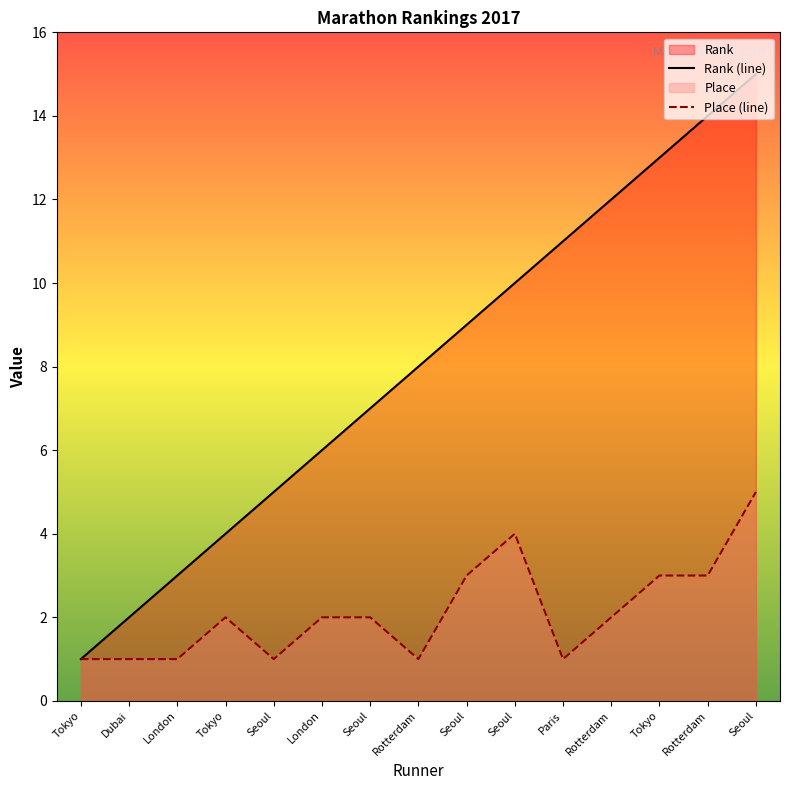

Does the chart have visible grid lines?

No